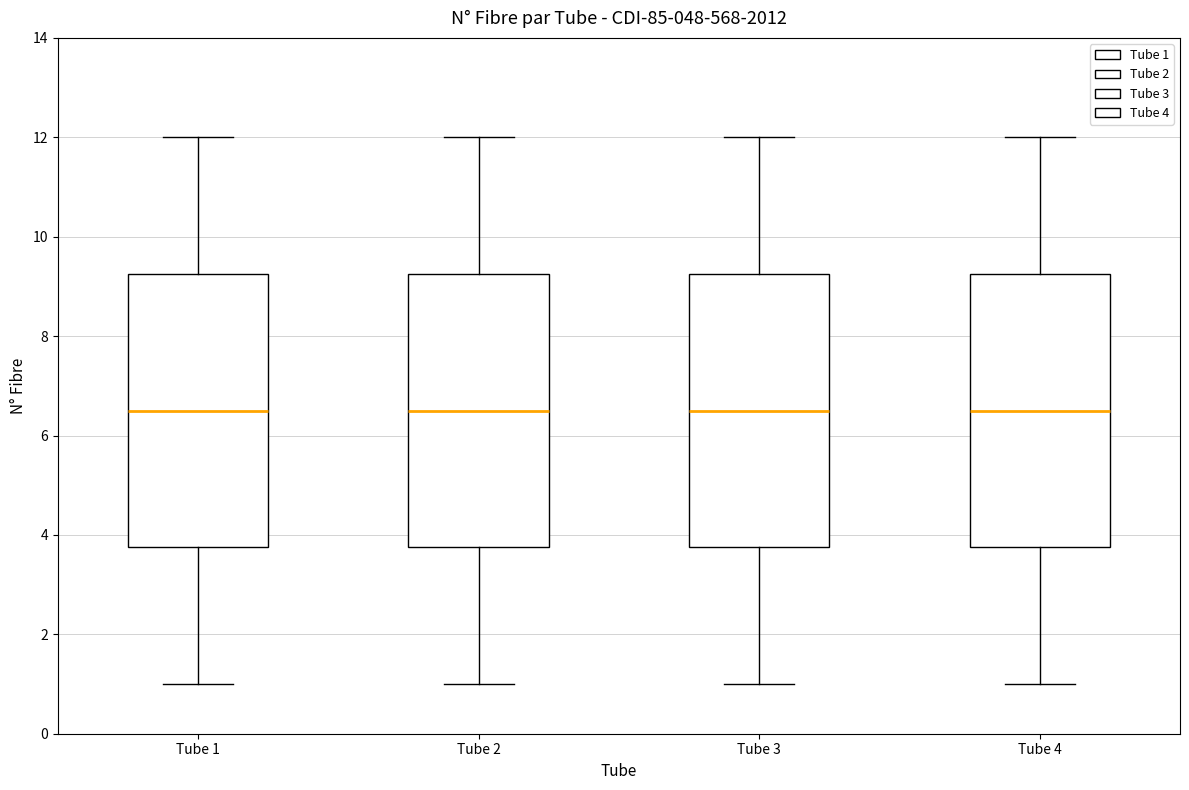

Where does the lower whisker of the box for Tube 4 end on the y-axis? The values are not printed on the chart, so give them approximately, as read against the axis.

1.0